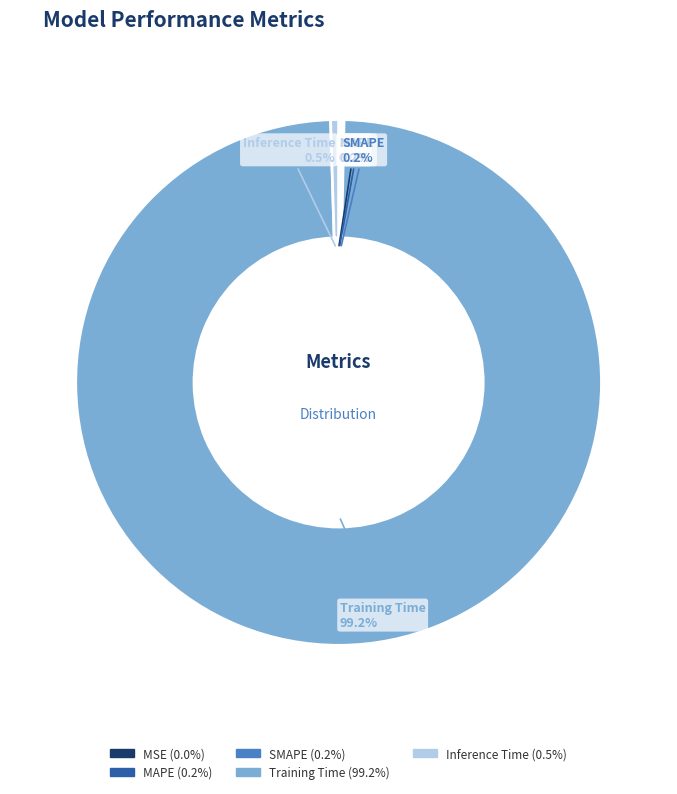

Which slice represents more than half of the pie?

Training Time